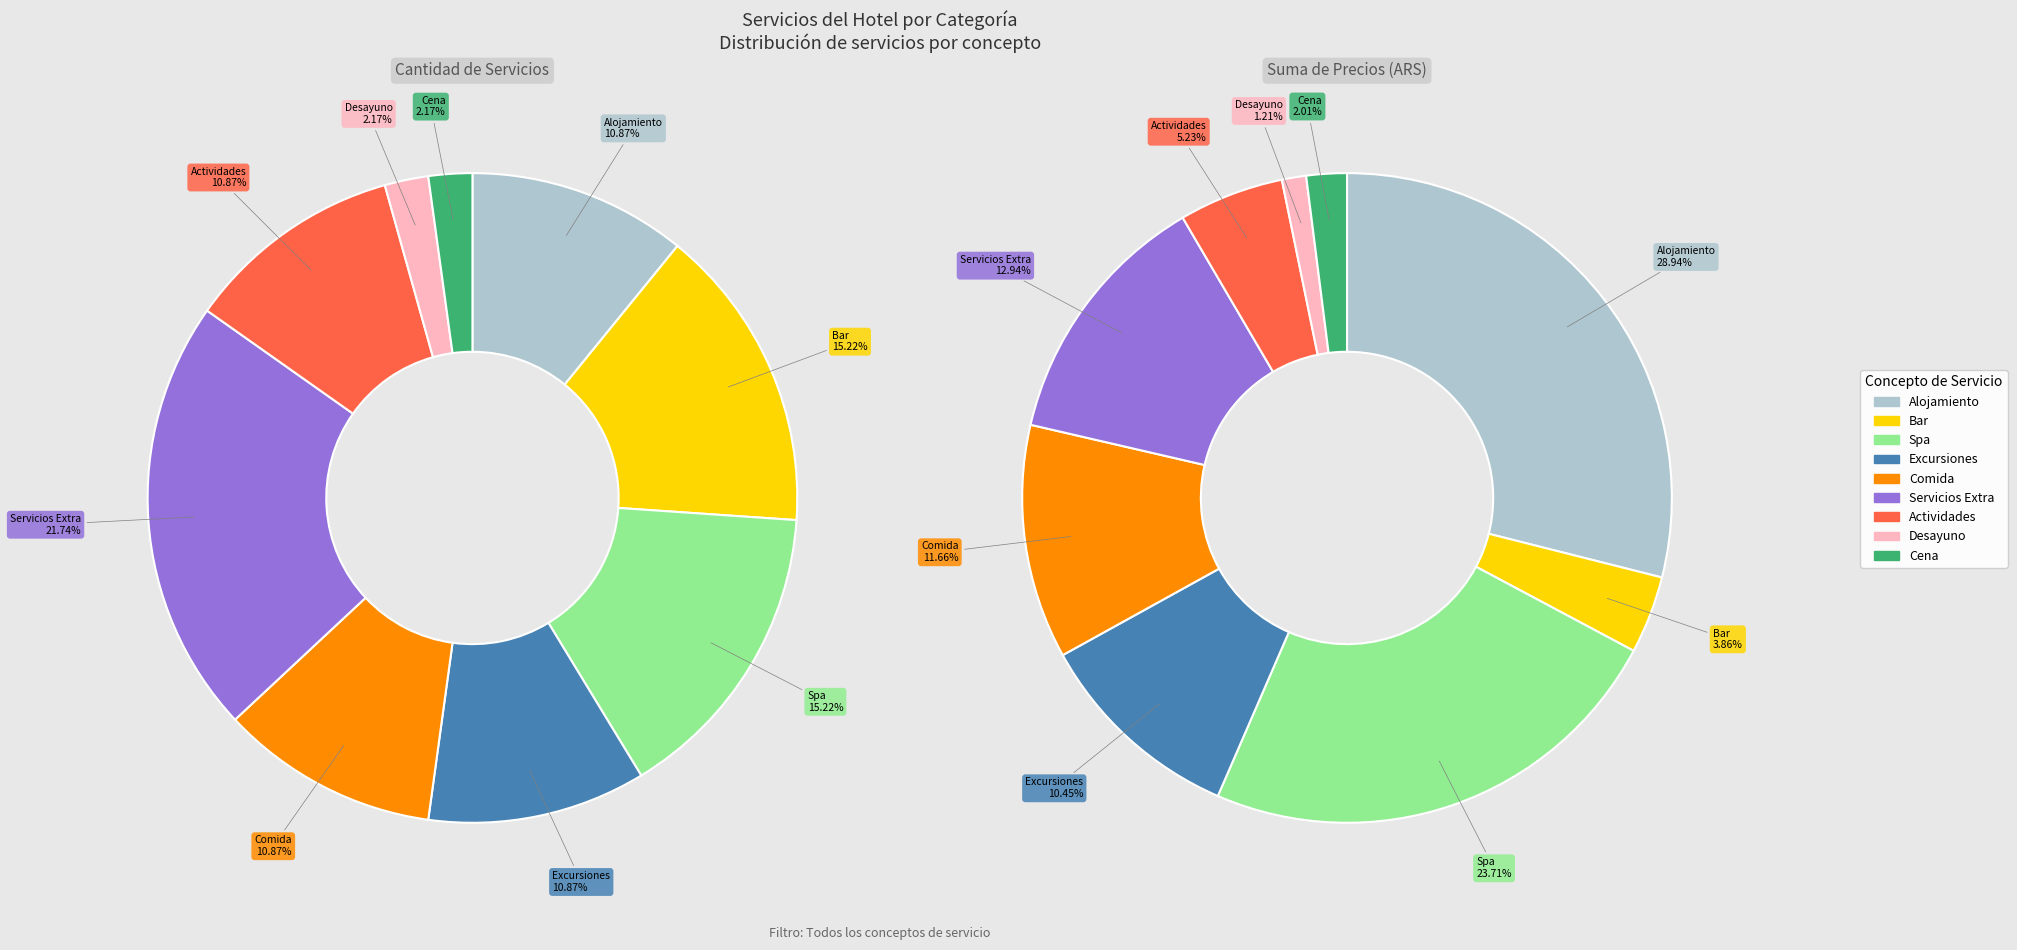

Combined, do Desayuno and Spa account for over 50%?

No